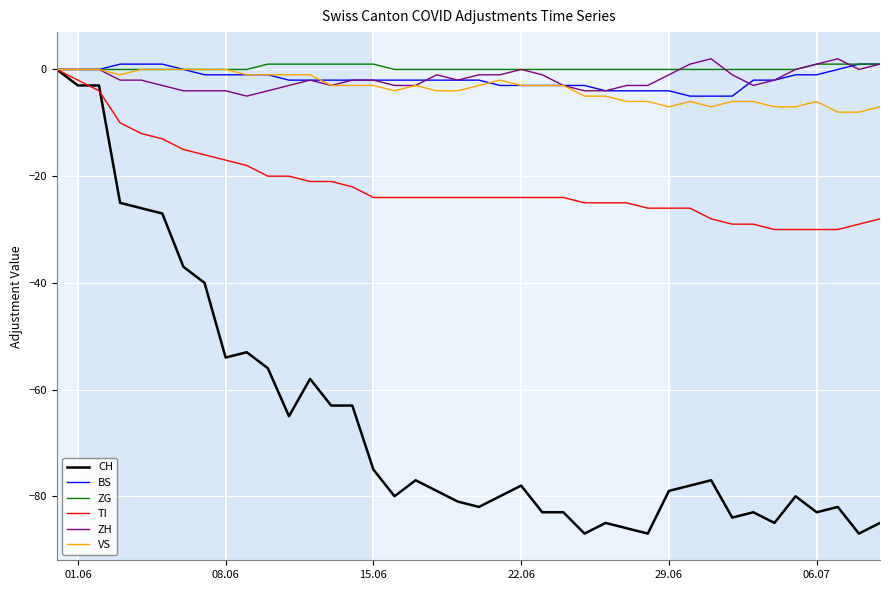

What is the lowest value of the ZH series?

-5